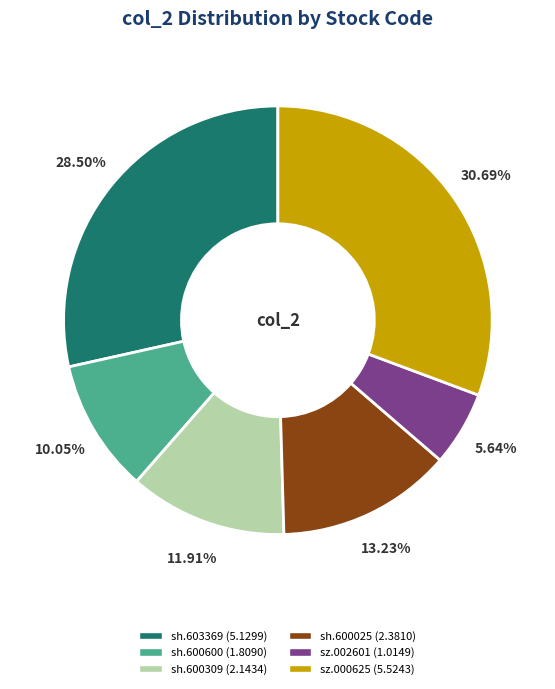

Is it true that sz.000625 is 45% of the pie?

False